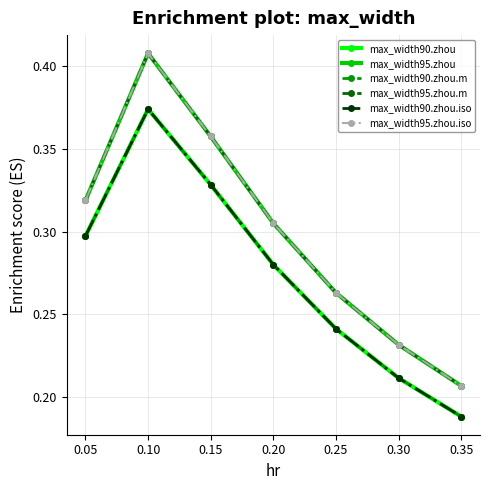

Is this an area chart (filled region under the line)?

No